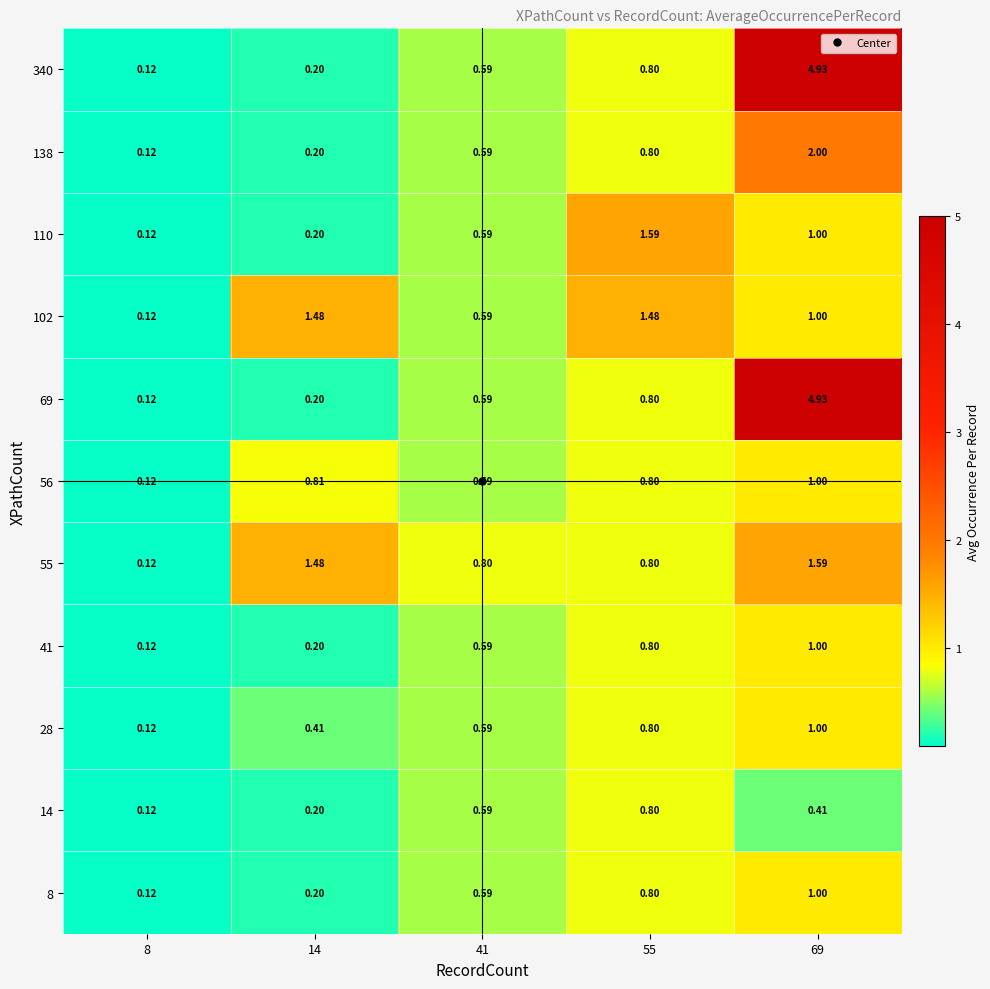

Is the value of 14 at 41 greater than the value of 102 at 8?

Yes